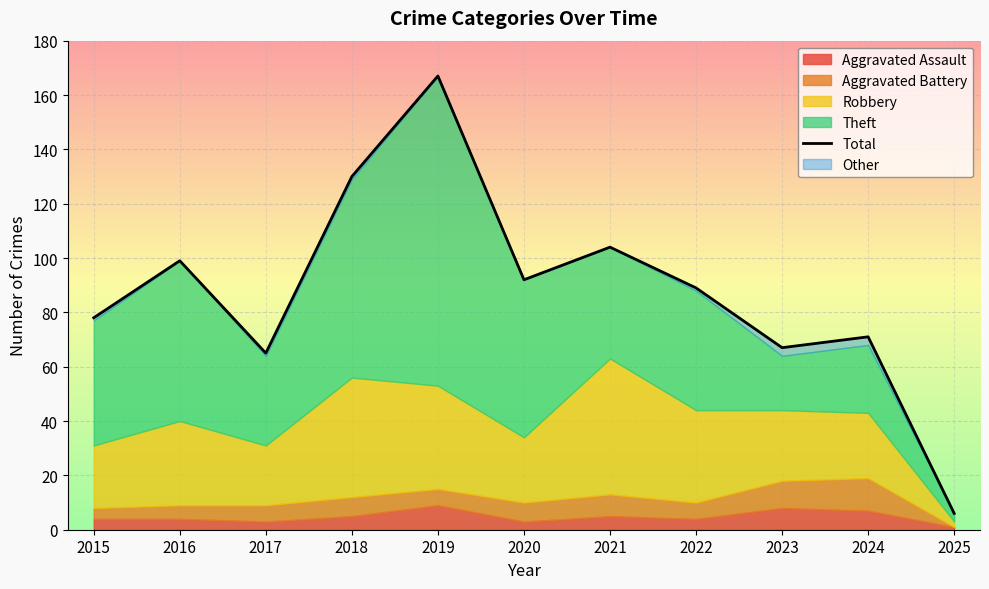

What is the ratio of the value at 2019 to the value at 2025?

27.8